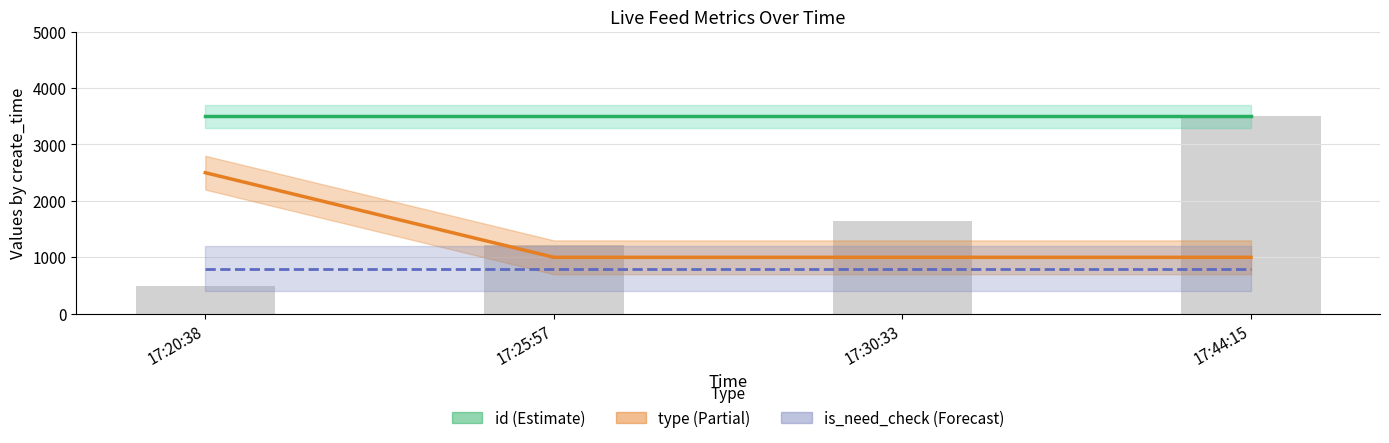

What is the spread (max minus min) of values at 17:44:15?

2700.0